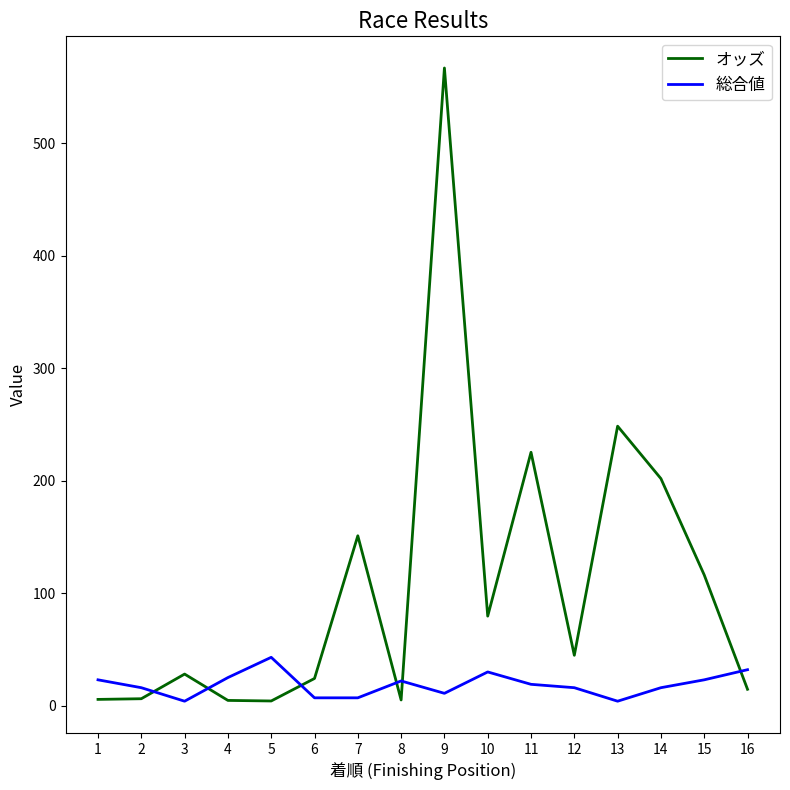

At 2, list the series in order from largest to smallest.

総合値, オッズ